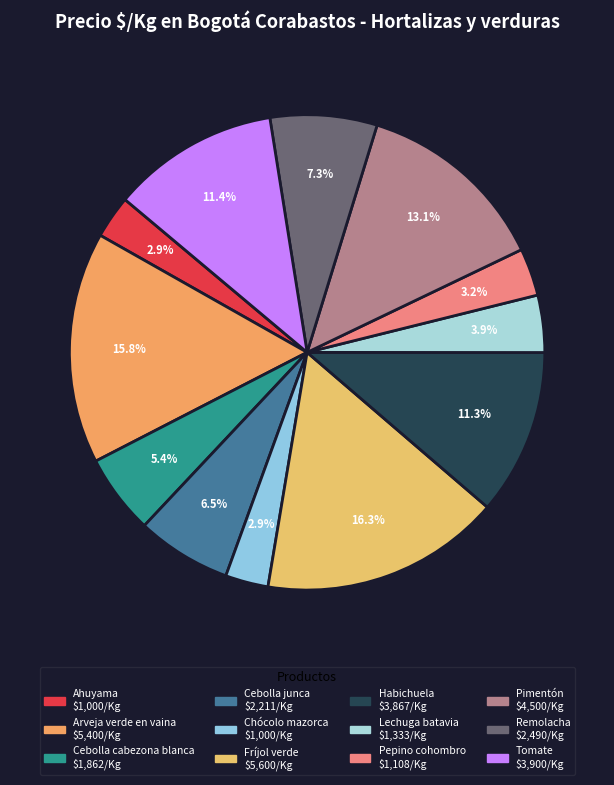

Between Pepino cohombro and Tomate, which is larger?

Tomate